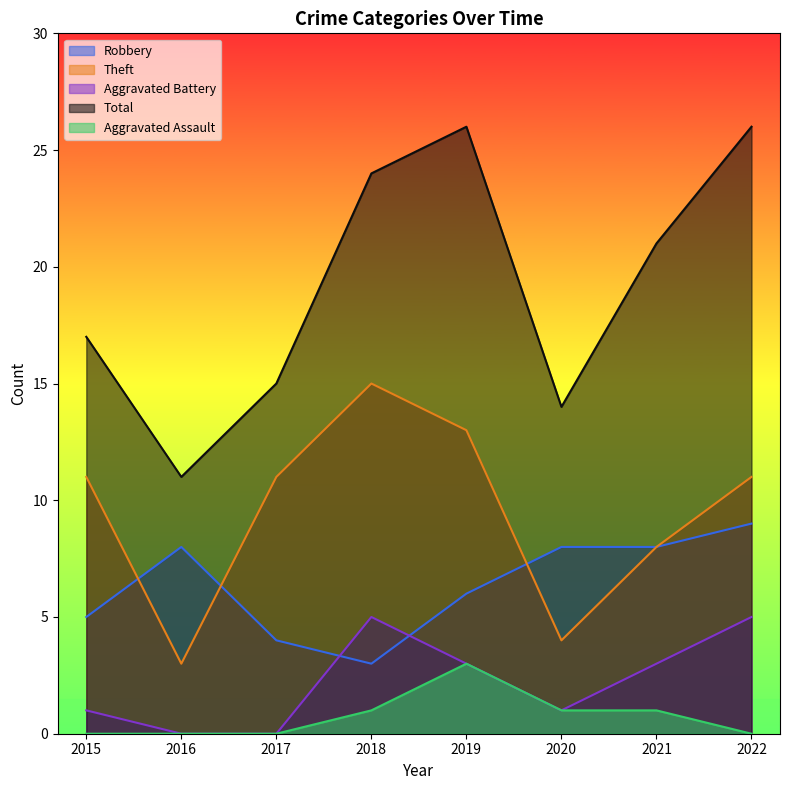

True or false: Theft has a value of 11 at 2015.

True